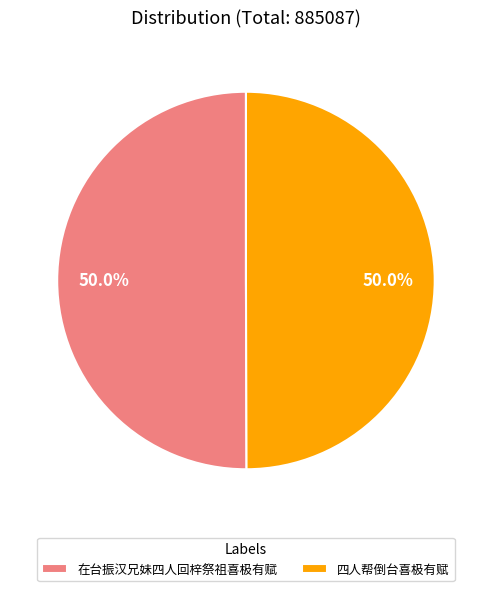

Combined, what portion of the pie is 四人帮倒台喜极有赋 and 在台振汉兄妹四人回梓祭祖喜极有赋?

100.0%